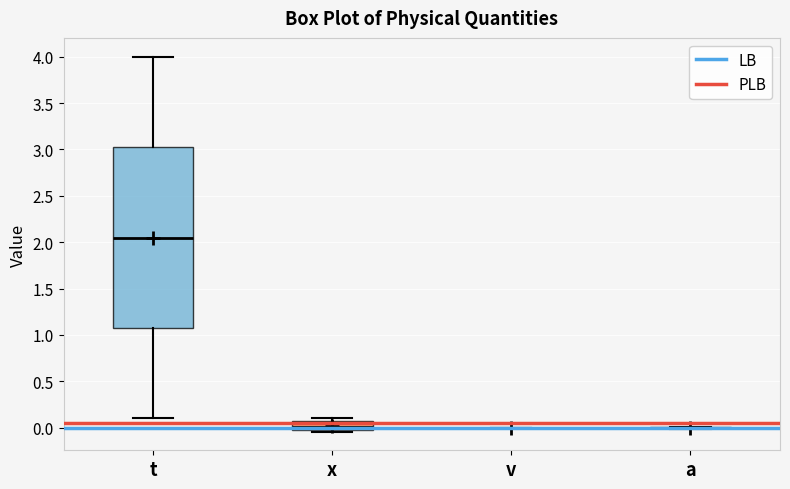

Comparing the boxes themselves (not the whiskers), which one is the tallest?

t